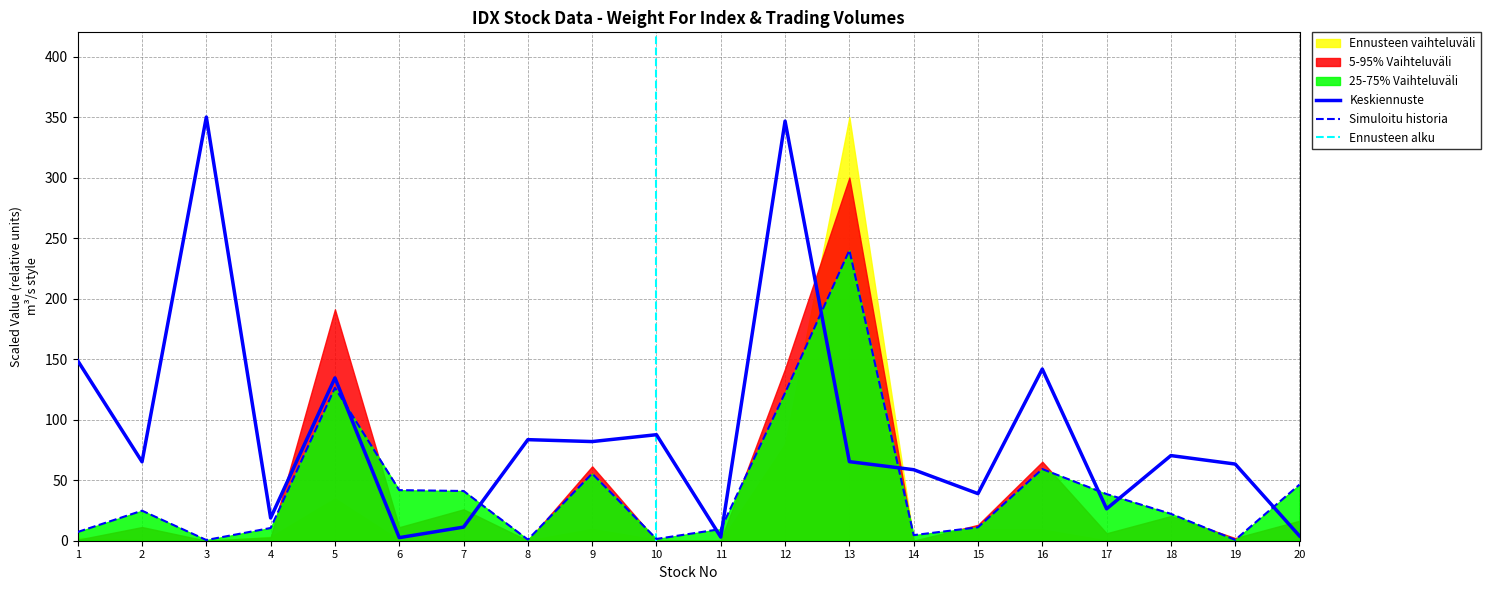

Which series ends up on top after the final intersection of Simuloitu historia and Keskiennuste?

Simuloitu historia